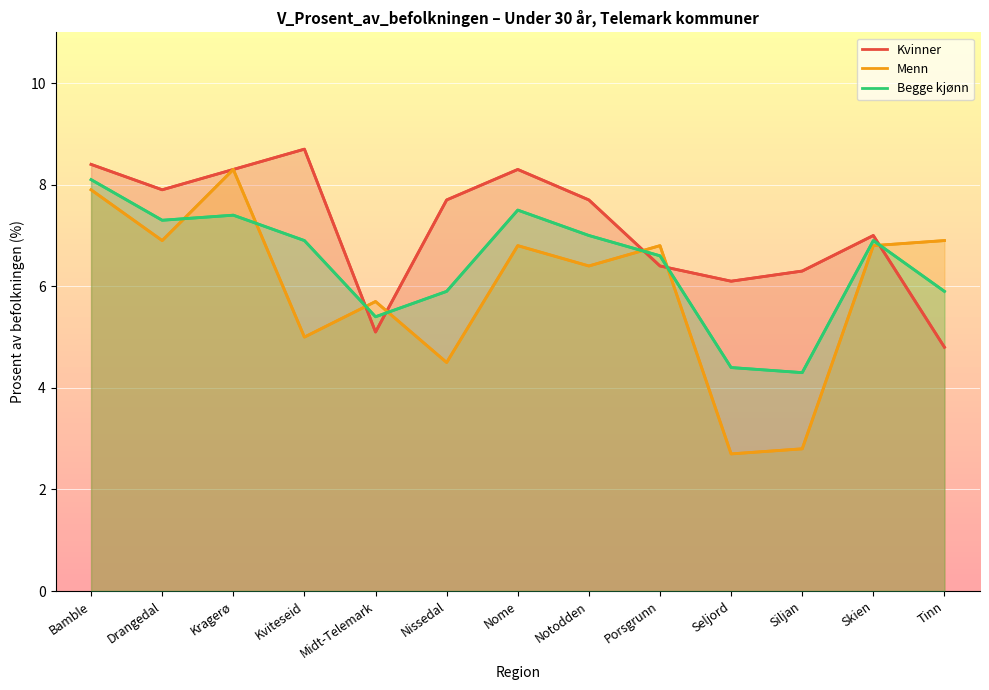

At which category does Begge kjønn reach its first local peak?

Kragerø